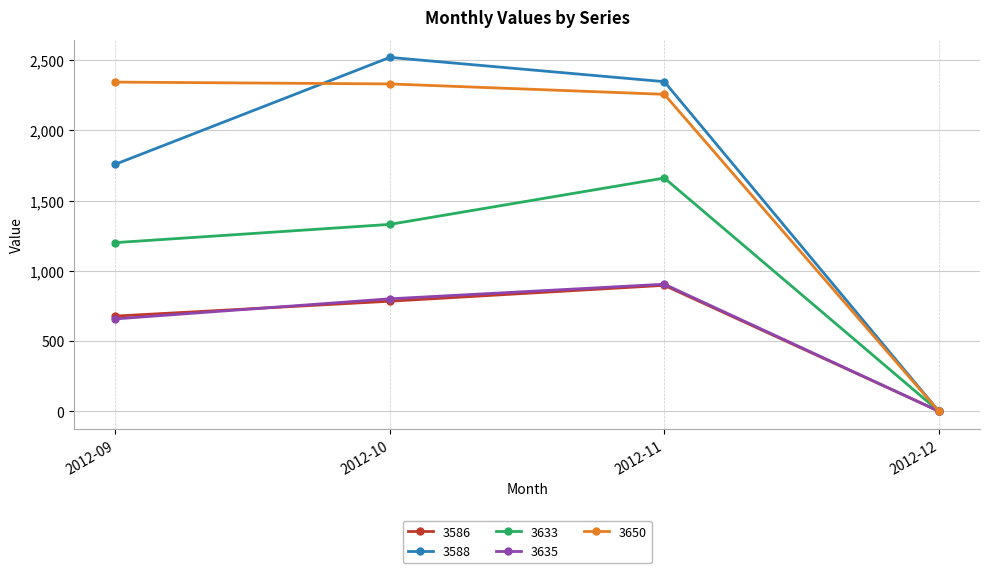

What is the sum of the 3650 values at 2012-11 and 2012-12?

2256